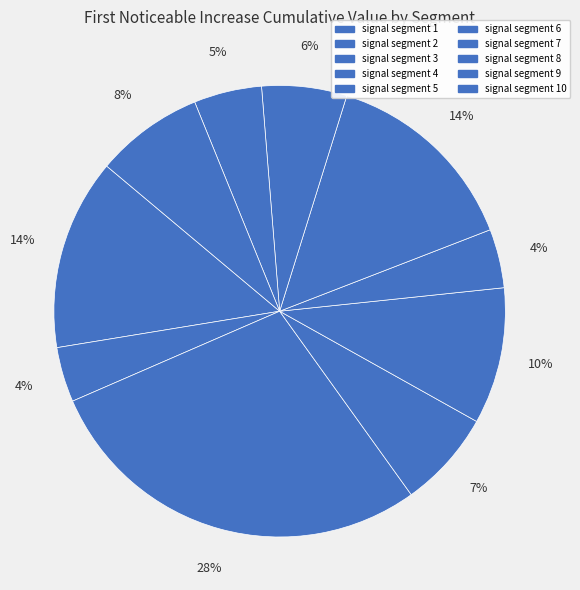

How many slices are in this pie chart?

10